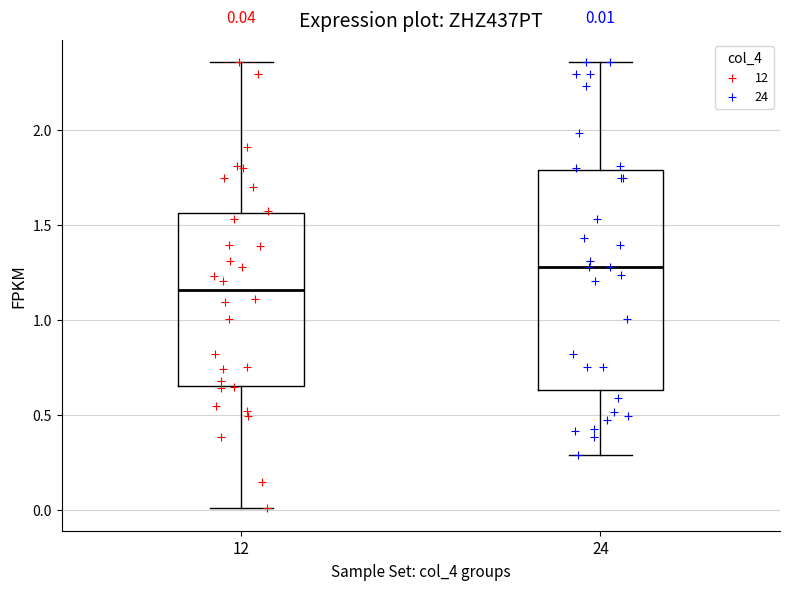

Comparing the boxes themselves (not the whiskers), which one is the tallest?

24